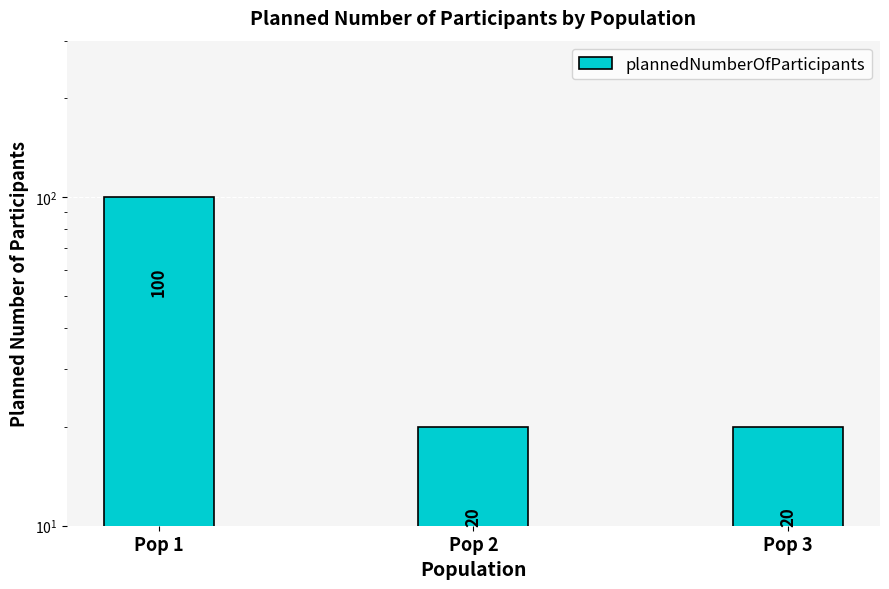

How many data points are above 20?

1